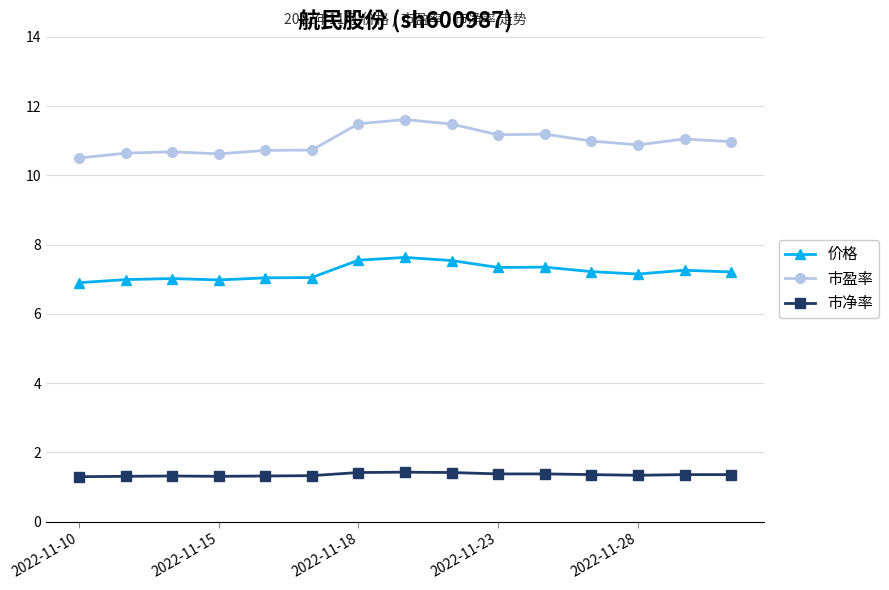

What is the value of the 市盈率 point at the 6th from the left?

10.7